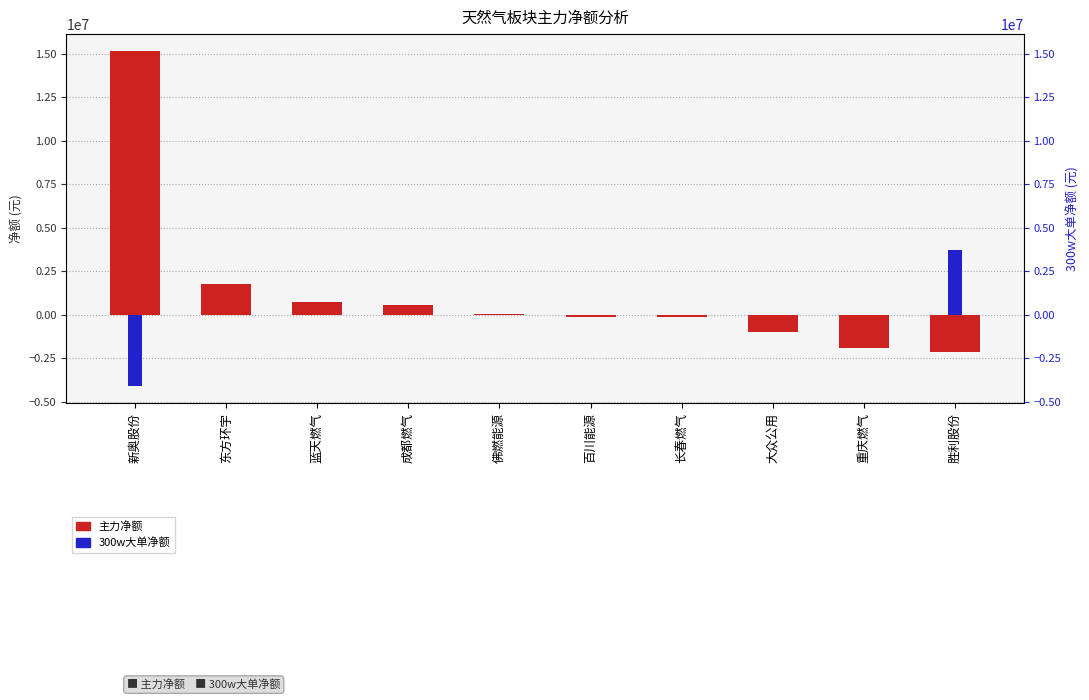

List the series in order of their peak value, lowest first.

300w大单净额, 主力净额